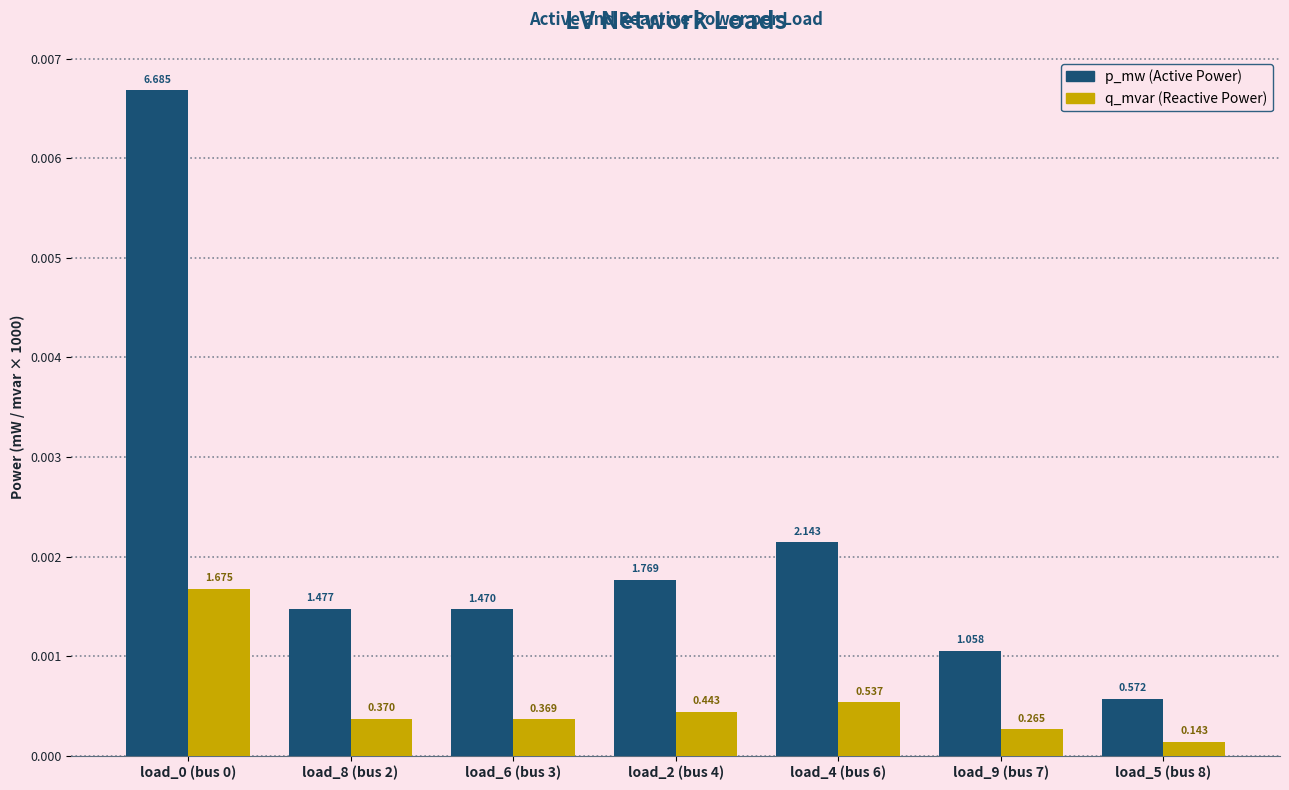

Are the bars horizontal?

No